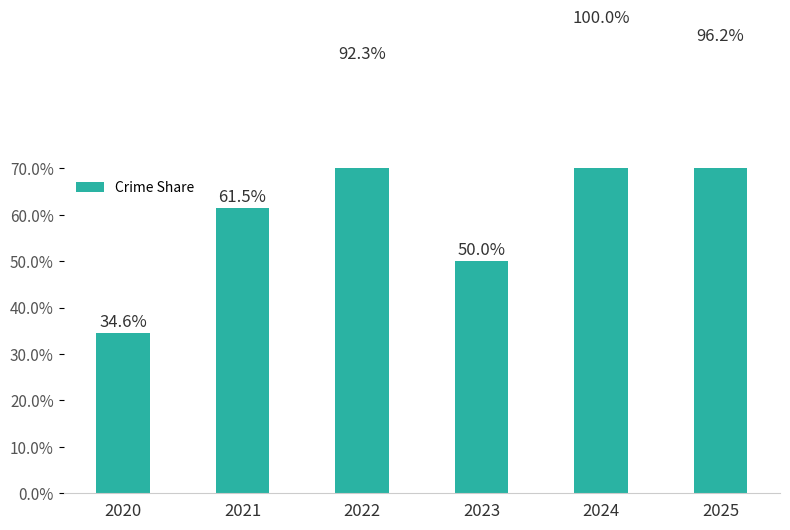

Read the value at 2025.

96.2